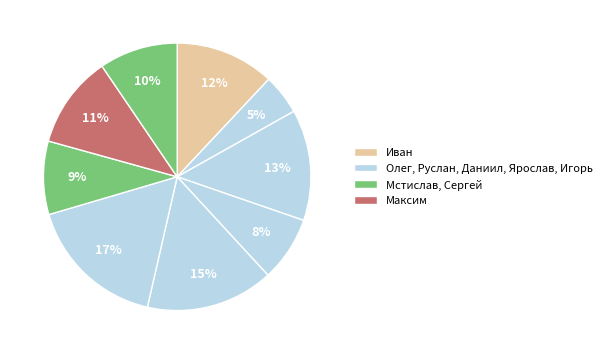

Count the number of slices in the pie.

9